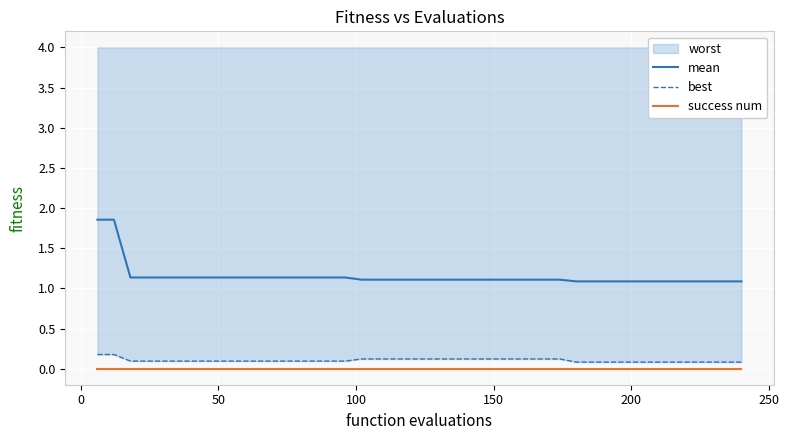

True or false: mean and best intersect in this chart.

False